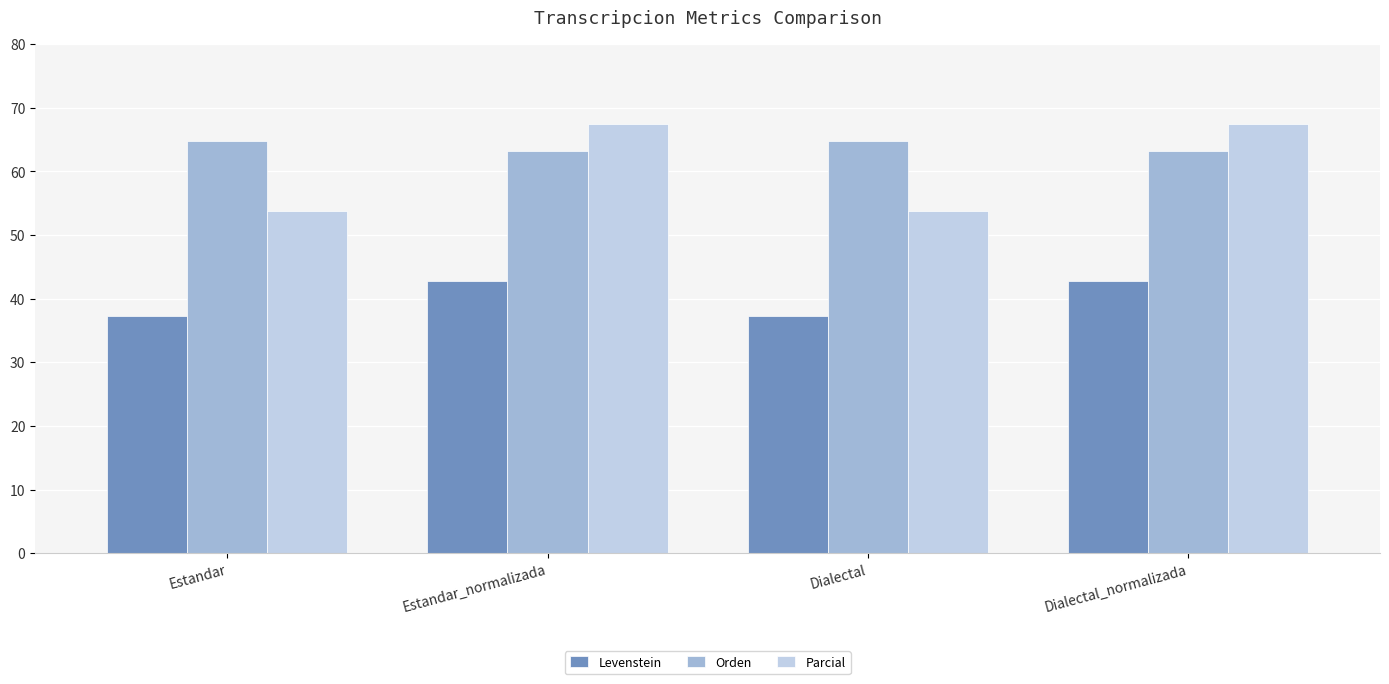

The value of Parcial at Estandar_normalizada is 67.4. True or false?

True